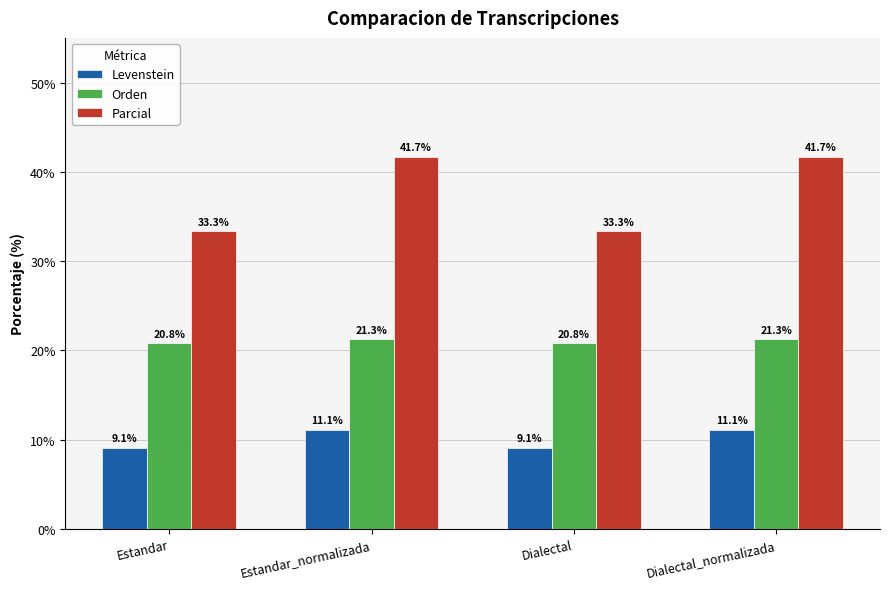

What is the total value across all series at Dialectal?

63.3